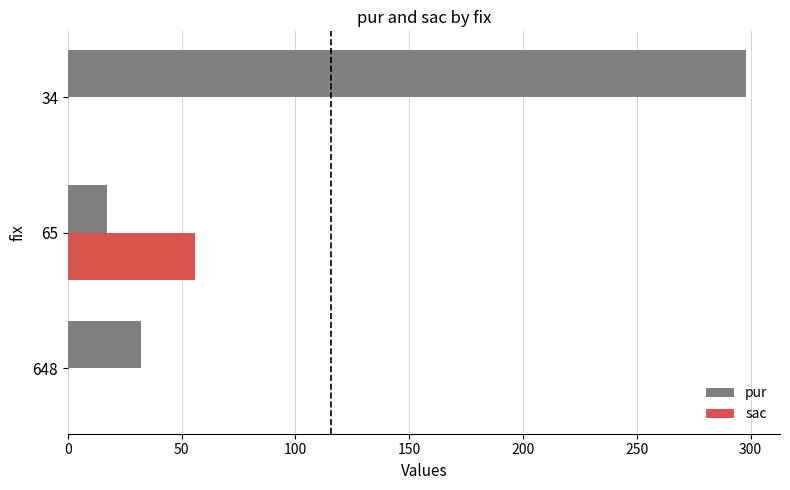

Is the value of sac at 65 greater than the value of pur at 648?

Yes